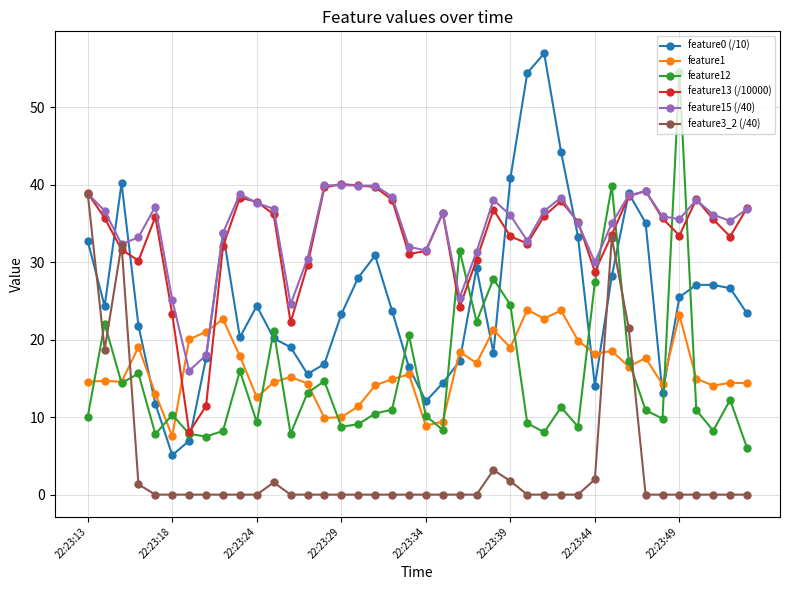

Which series has the widest spread of values?

feature0 (/10)